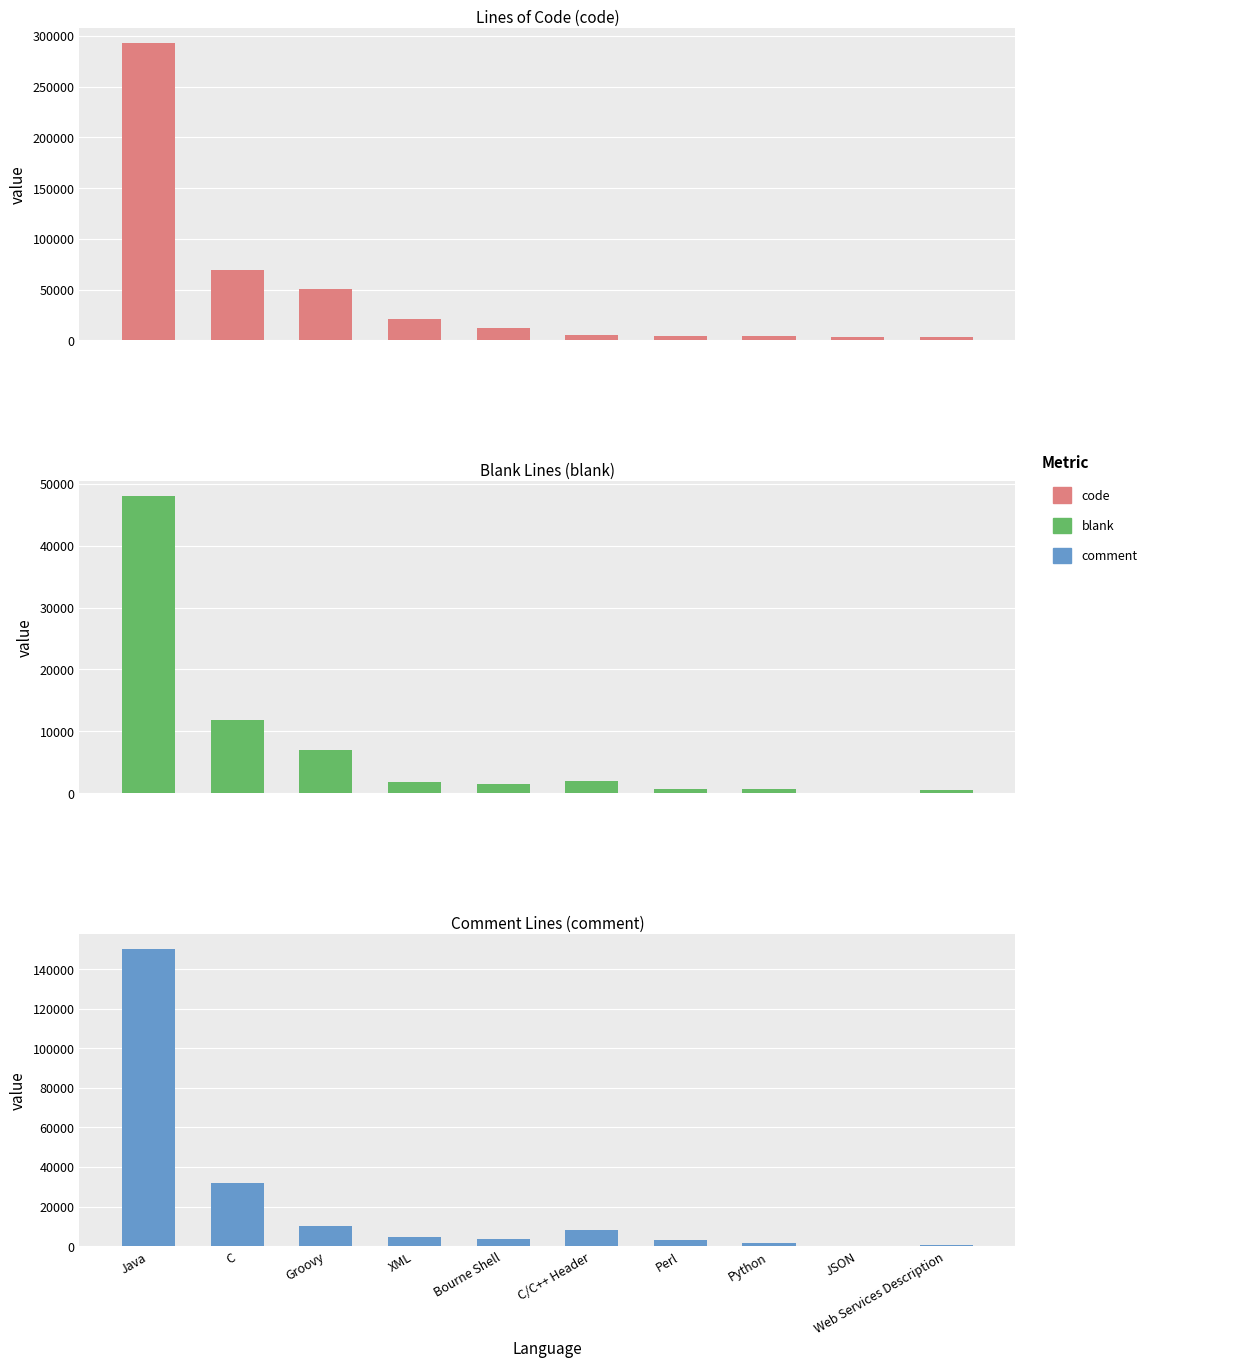

At which label does code first exceed 12180?

Java